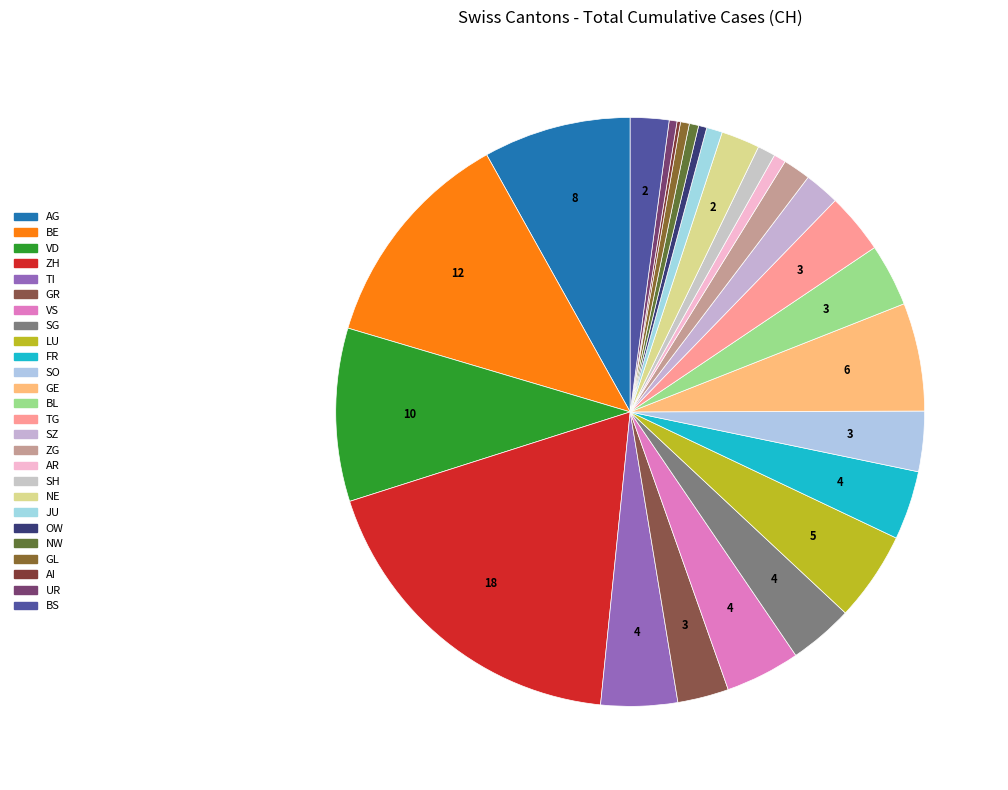

Combined, what portion of the pie is LU and AI?

5.1%